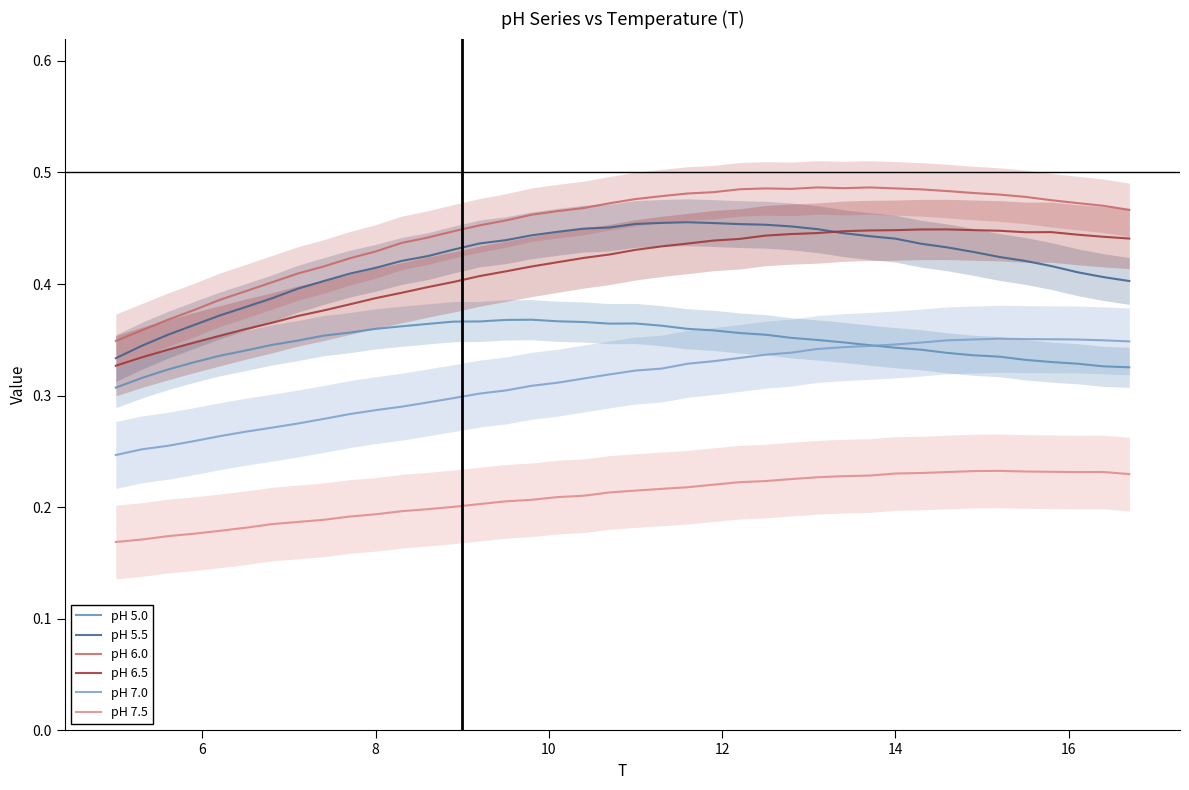

Does the chart display data point markers on the line(s)?

No